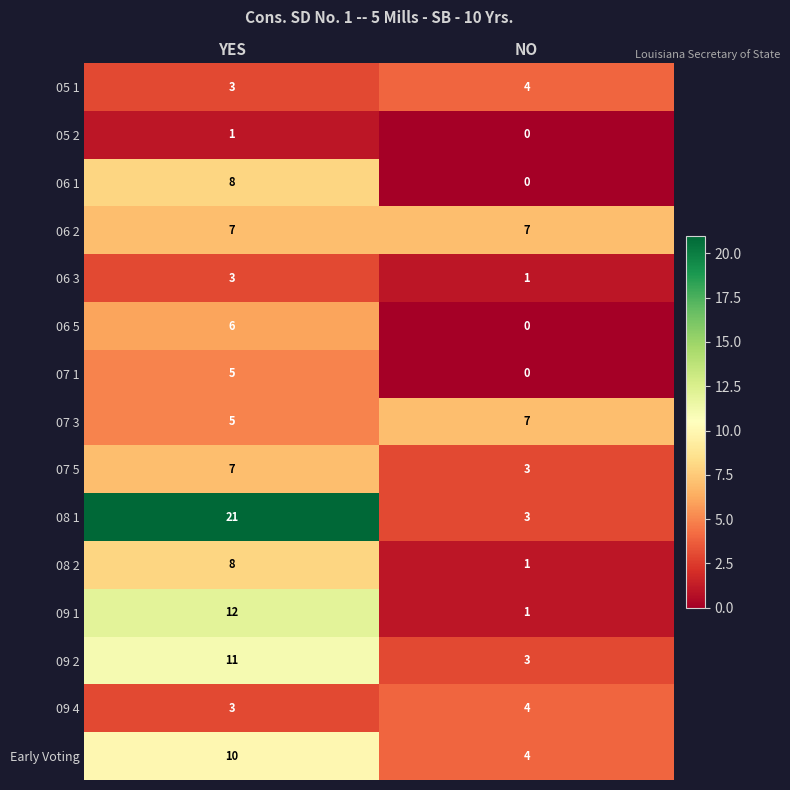

What is the spread (max minus min) of values at NO?

7